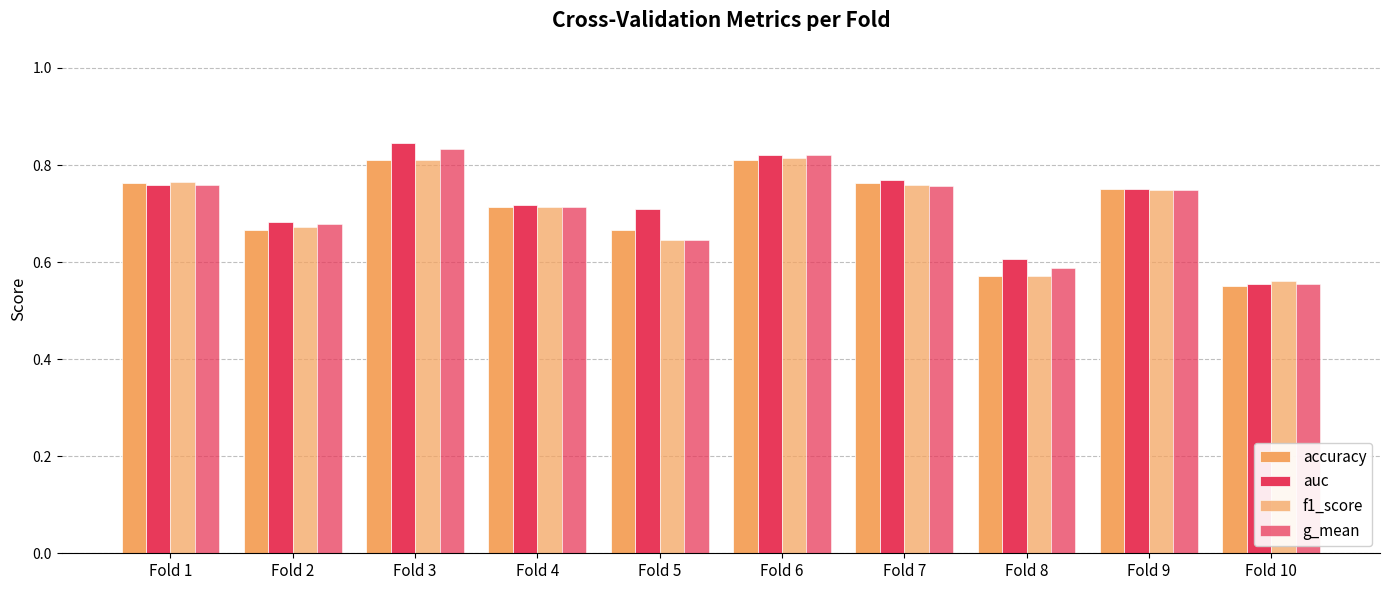

Where is f1_score nearest to the value 0?

Fold 10